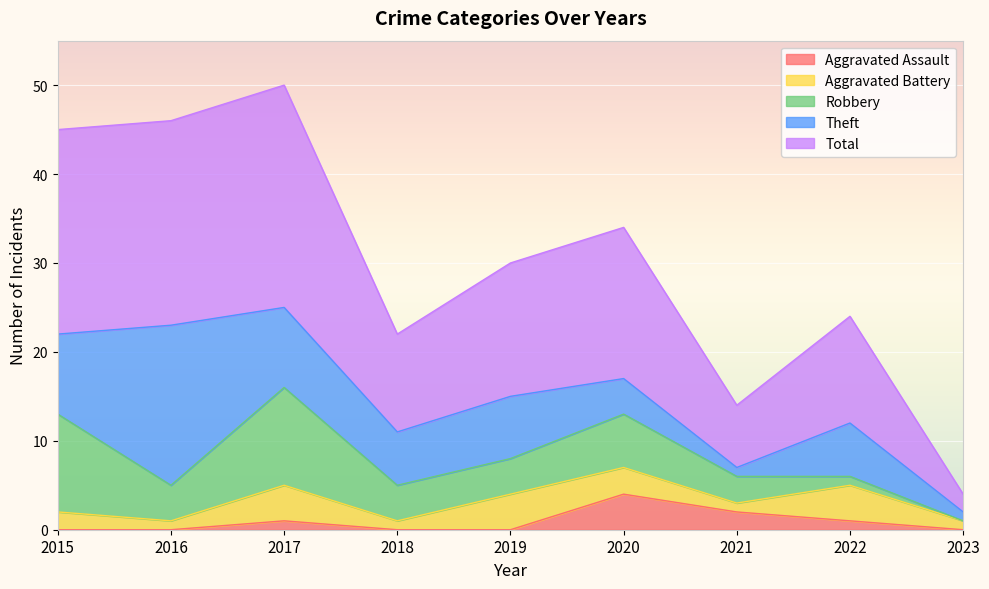

Rank the series at 2018 from lowest to highest value.

Aggravated Assault, Aggravated Battery, Robbery, Theft, Total